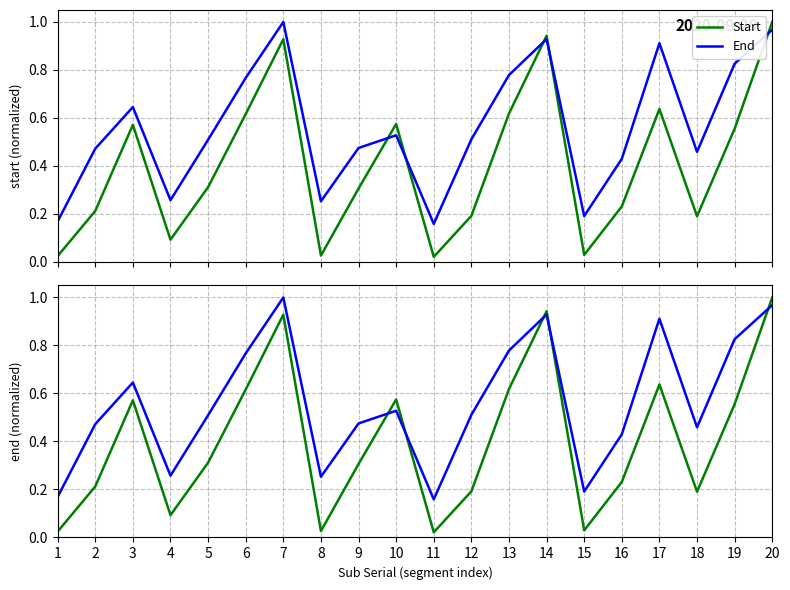

Reading right to left, extract all data points from this chart.

Start: 20=1.0	19=0.6	18=0.2	17=0.6	16=0.2	15=0.0	14=0.9	13=0.6	12=0.2	11=0.0	10=0.6	9=0.3	8=0.0	7=0.9	6=0.6	5=0.3	4=0.1	3=0.6	2=0.2	1=0.0
End: 20=1.0	19=0.8	18=0.5	17=0.9	16=0.4	15=0.2	14=0.9	13=0.8	12=0.5	11=0.2	10=0.5	9=0.5	8=0.3	7=1.0	6=0.8	5=0.5	4=0.3	3=0.6	2=0.5	1=0.2